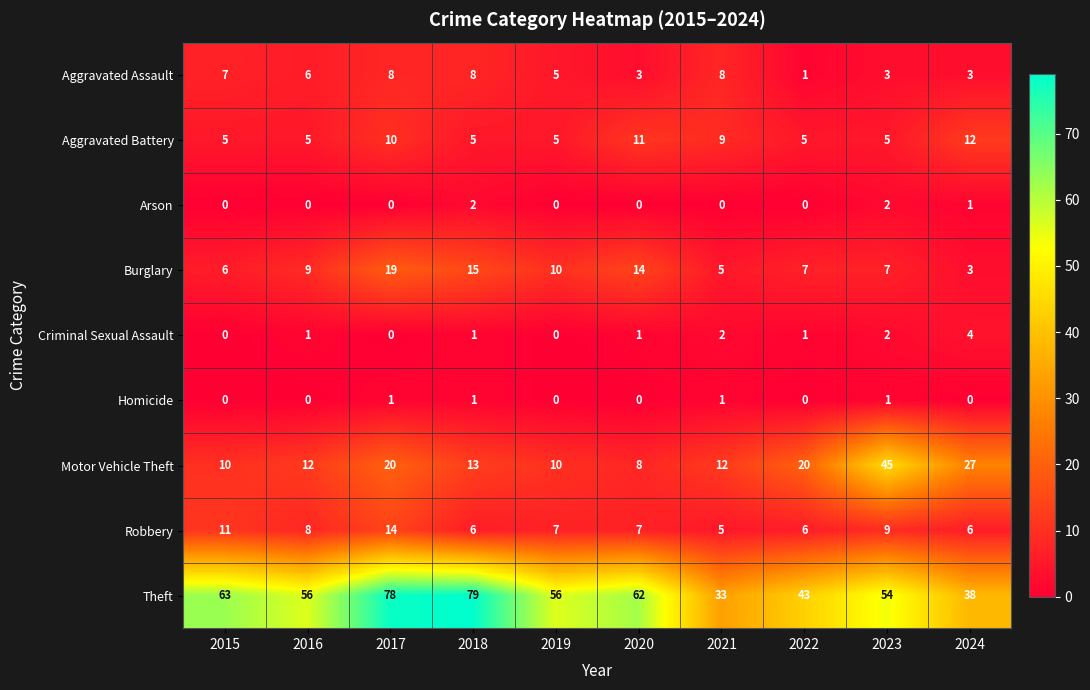

What is the maximum value for Criminal Sexual Assault?

4